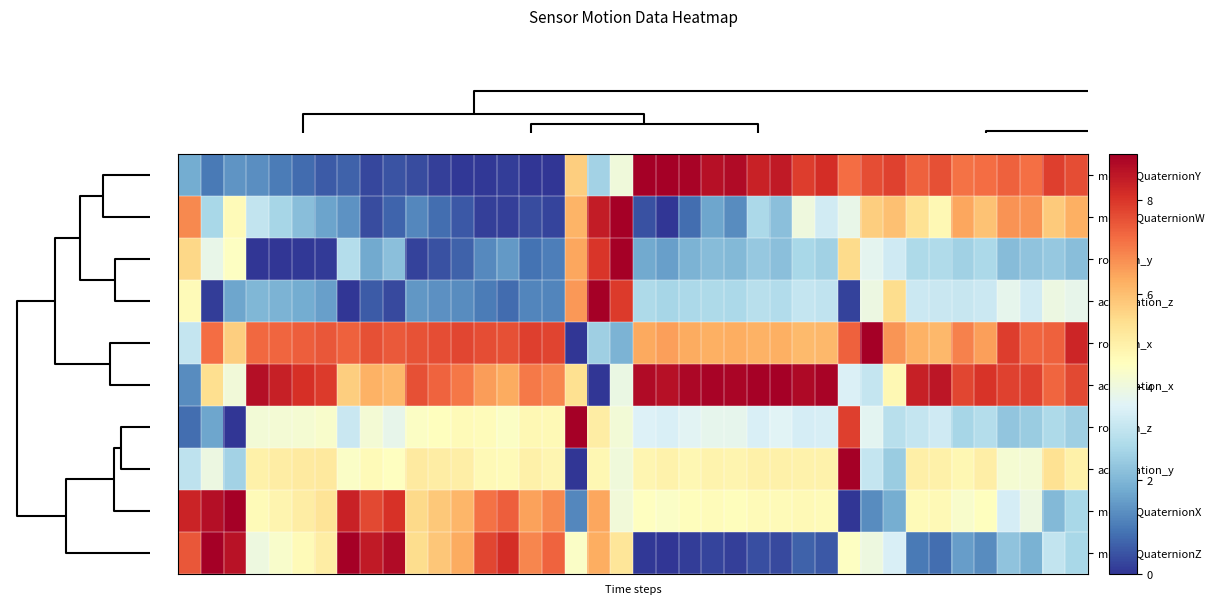

Which series has the largest total across all categories?

acceleration_x